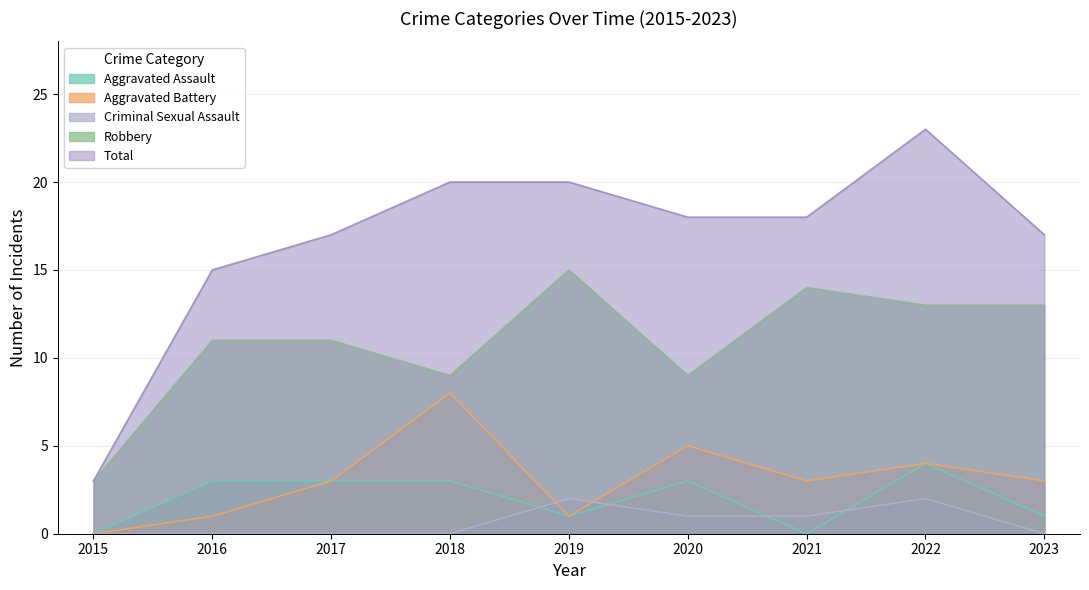

How many times do Aggravated Battery and Criminal Sexual Assault cross each other?

2